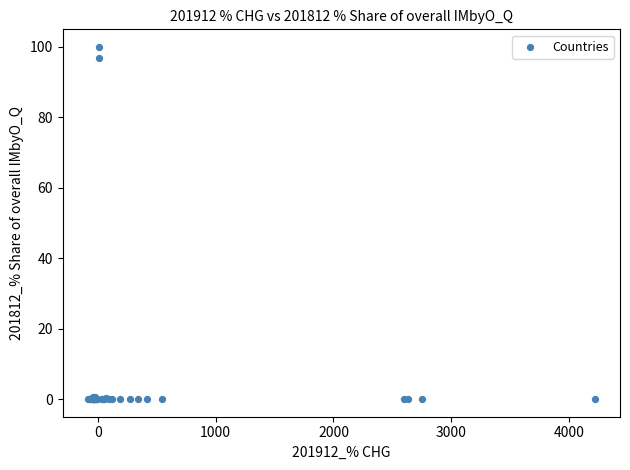

What Y value in the scatter plot is closest to 50?

96.8